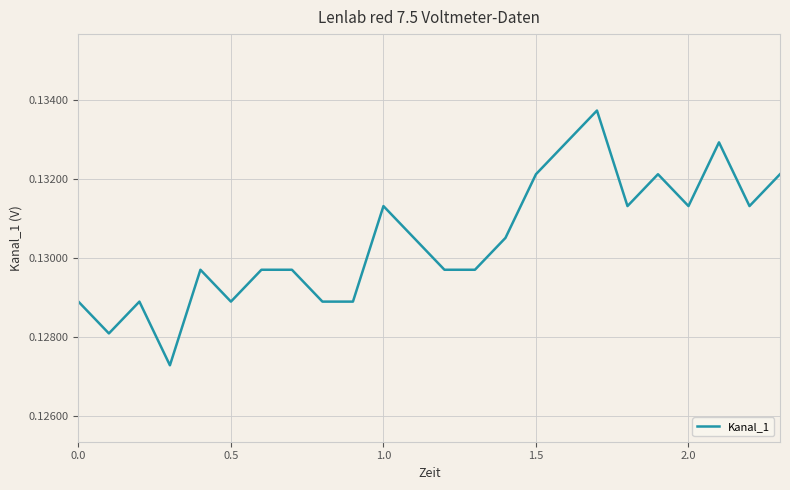

The chart shows a value of 0.2 at 1.0. True or false?

False